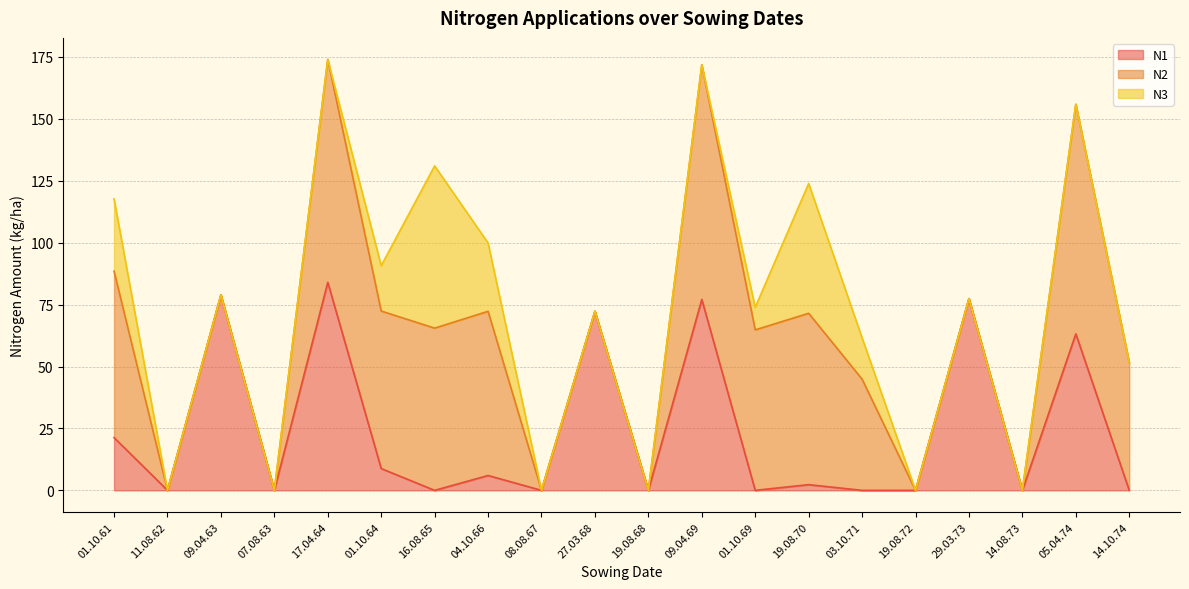

The N3 series shows 9.1 at 01.10.69. True or false?

True